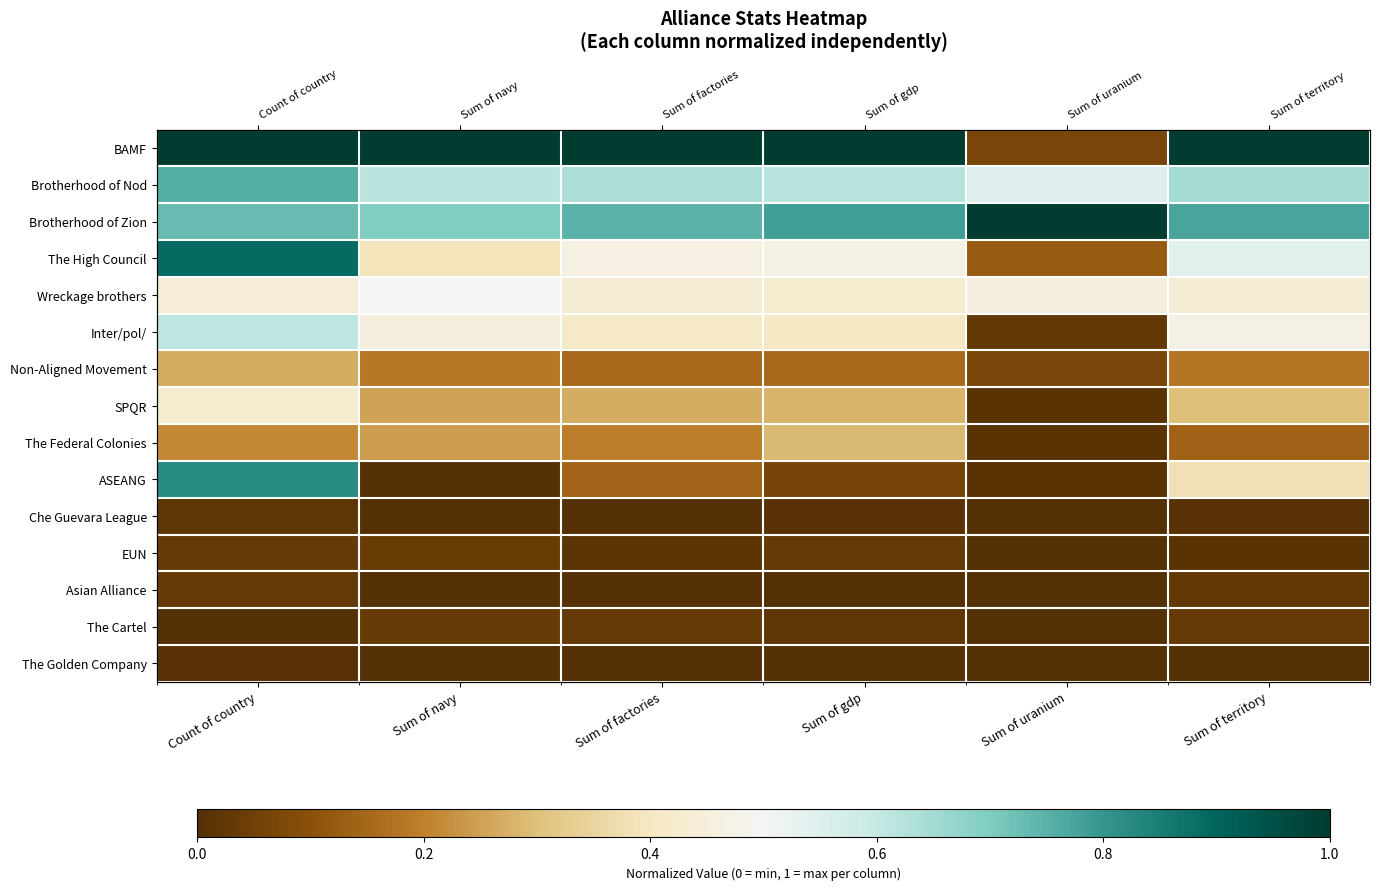

Between Sum of gdp and Sum of navy, which is larger?

Sum of gdp